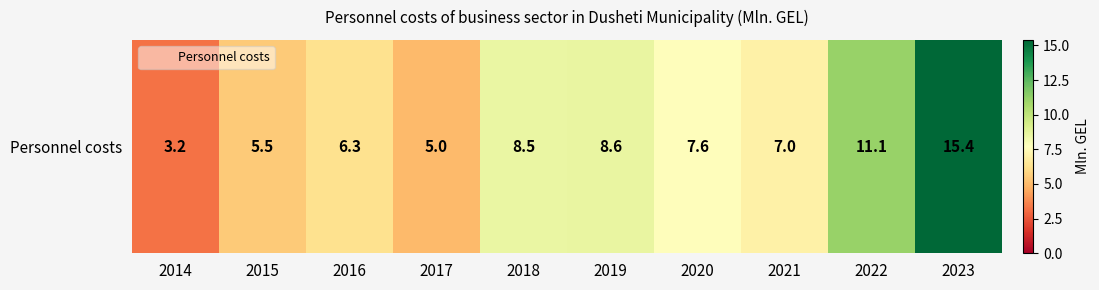

The value at 2014 is 3.2. True or false?

True